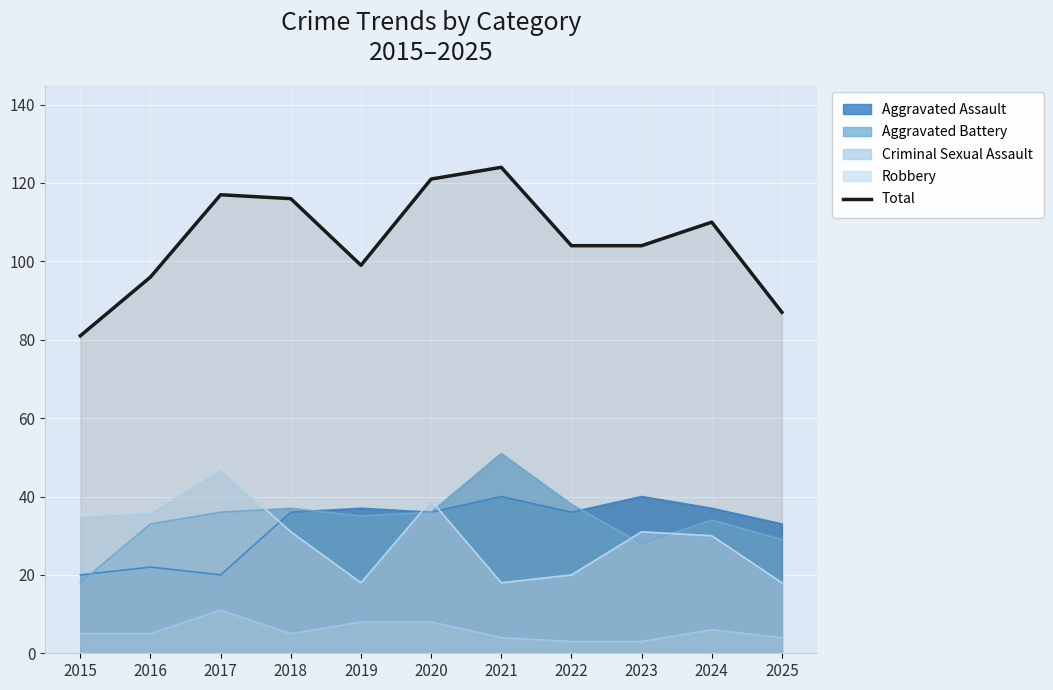

How many points are higher than both their immediate neighbors (excluding endpoints)?

3